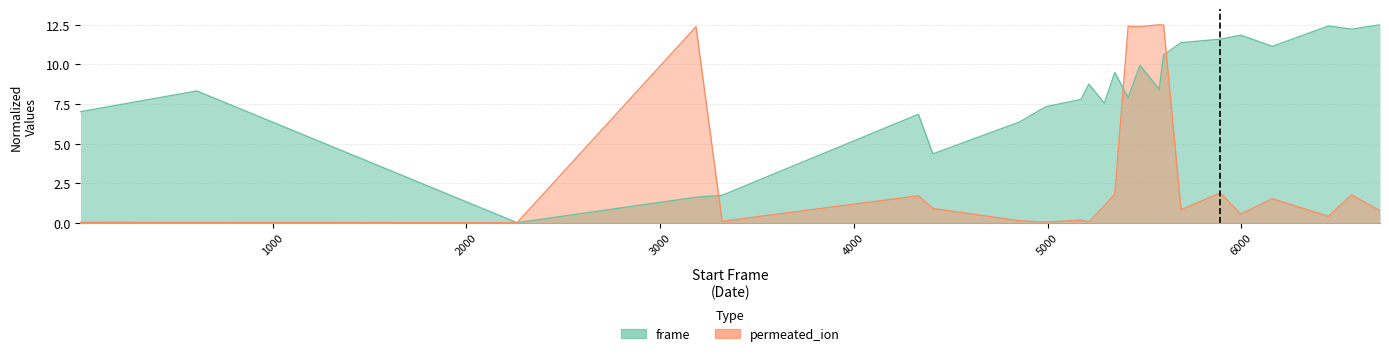

How many interior local valleys does the permeated_ion series have?

8